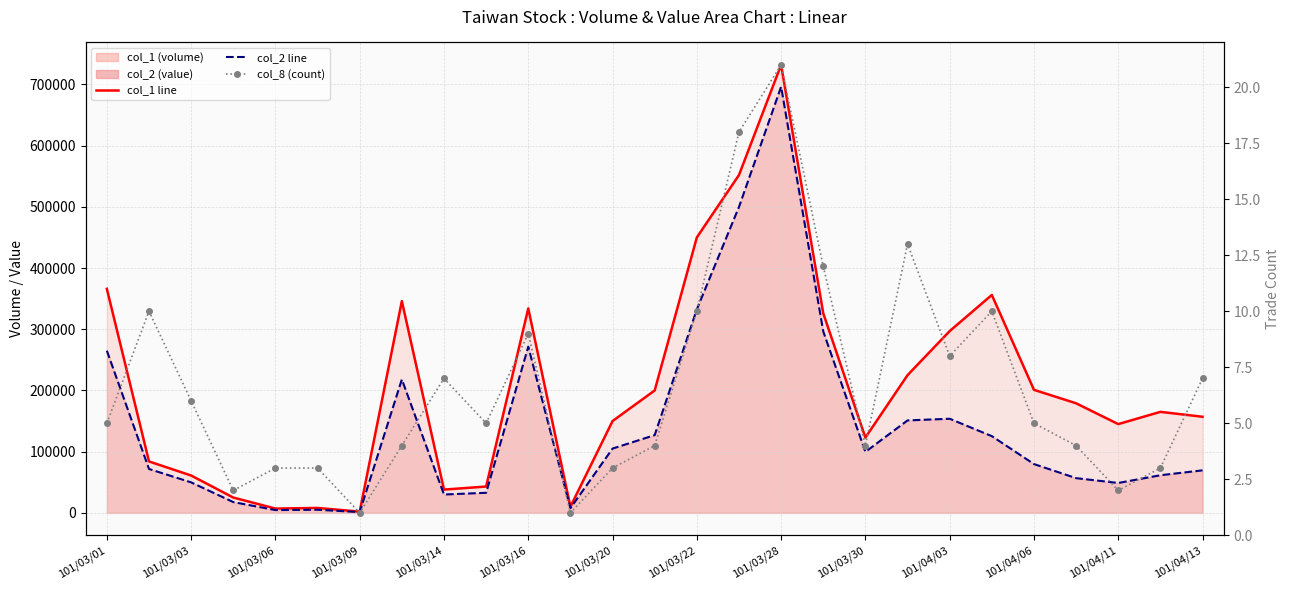

What value does the col_1 line series have at 17?

326000